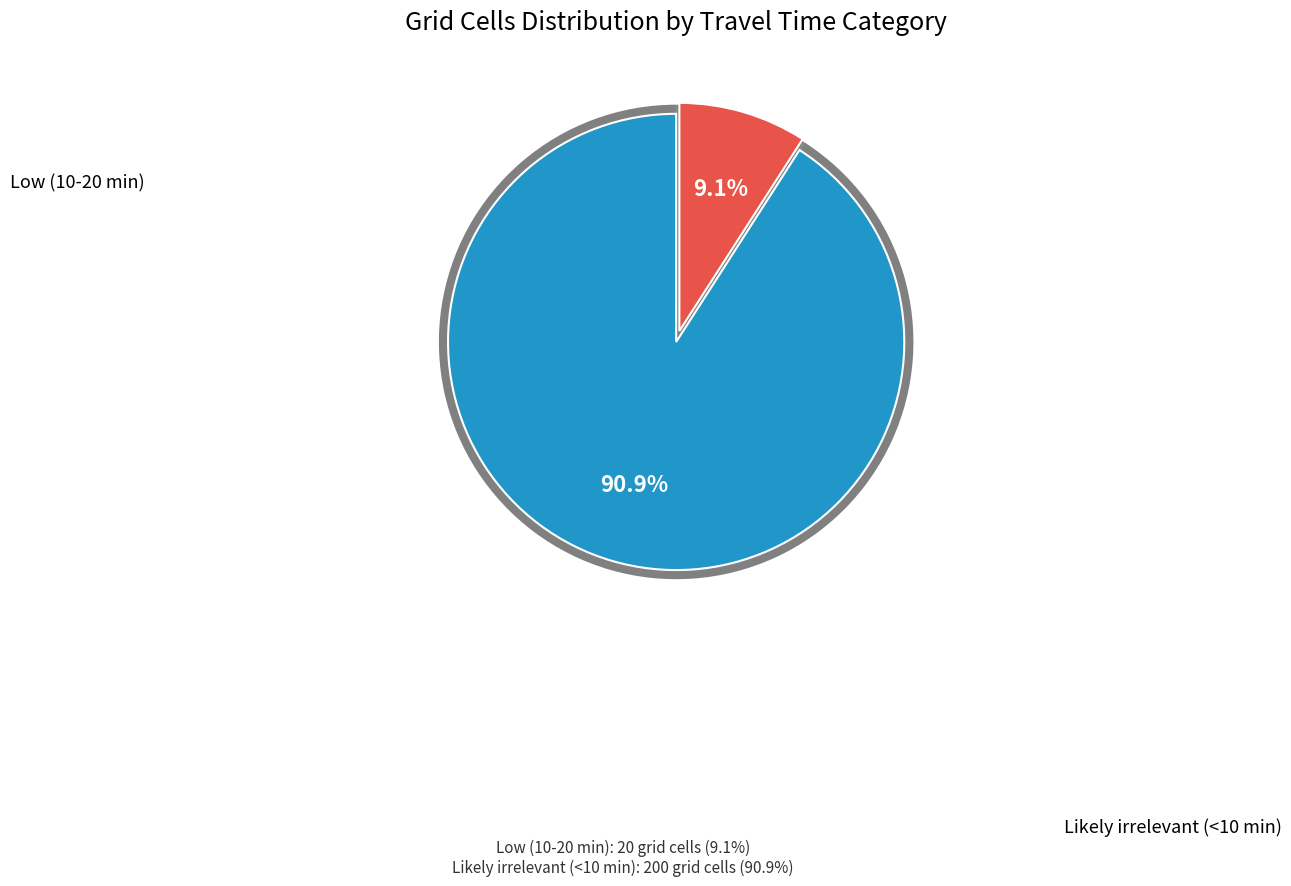

How much of the chart is everything except Low (10-20 min)?

90.9%